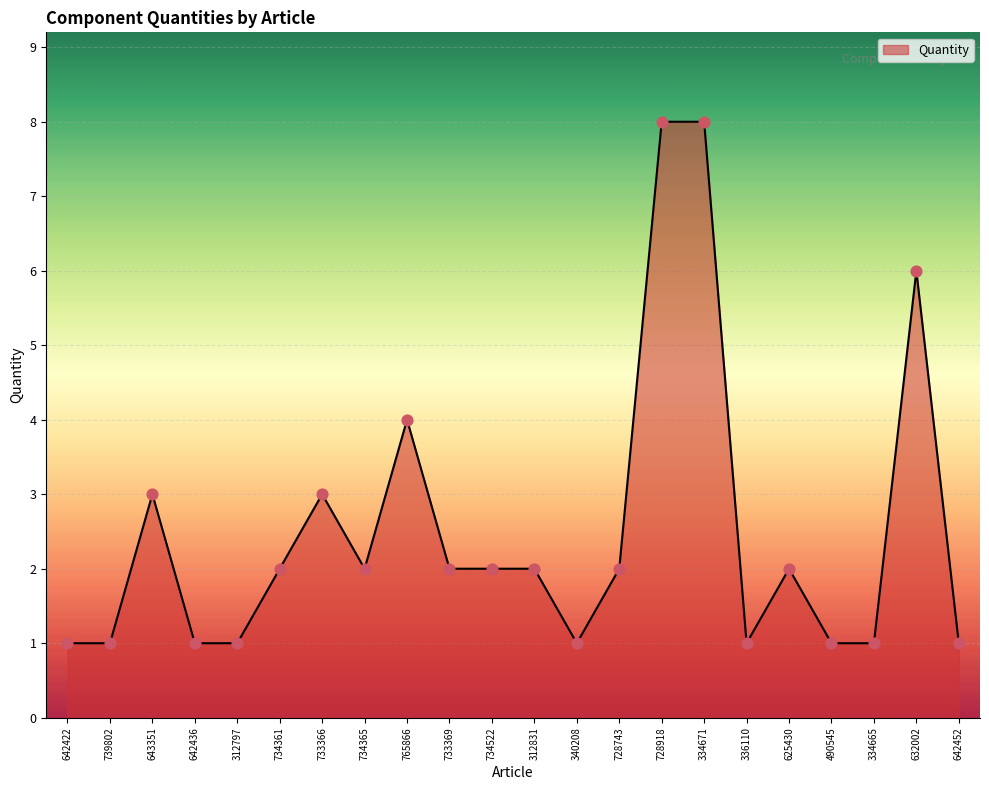

What is the change in value from 734361 to 490545?

-1